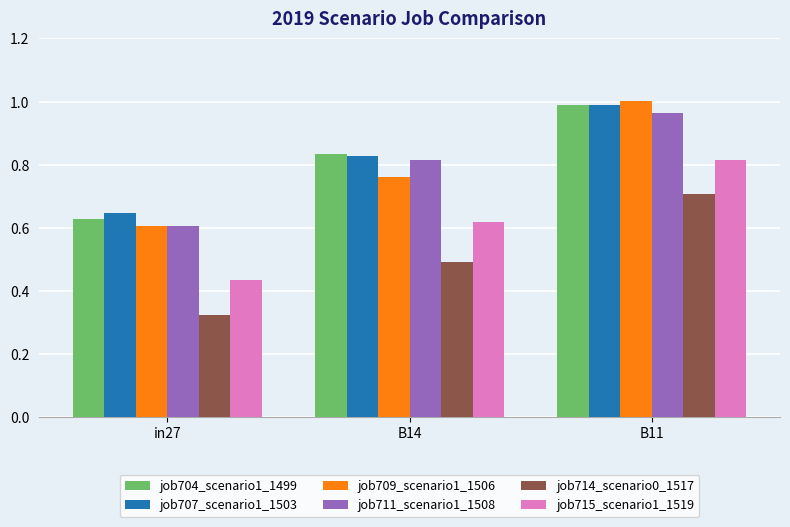

Between in27 and B11, which series saw the biggest shift?

job709_scenario1_1506